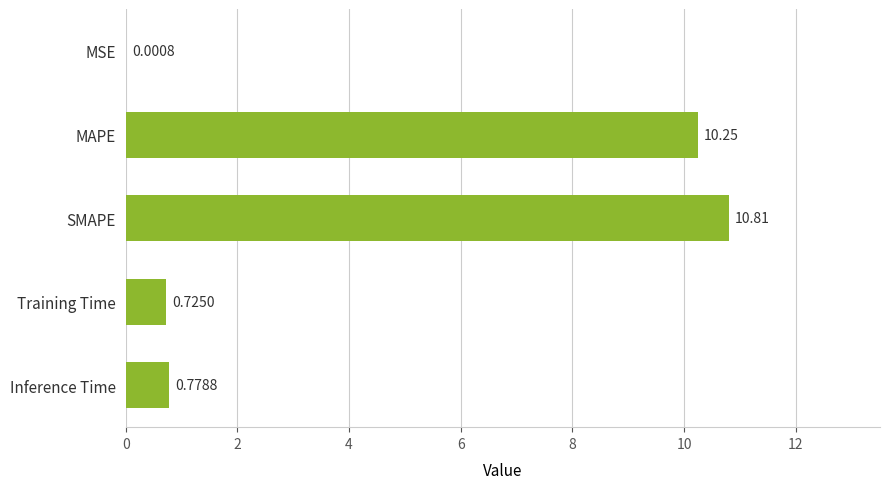

What is the change in value from MSE to MAPE?

+10.3